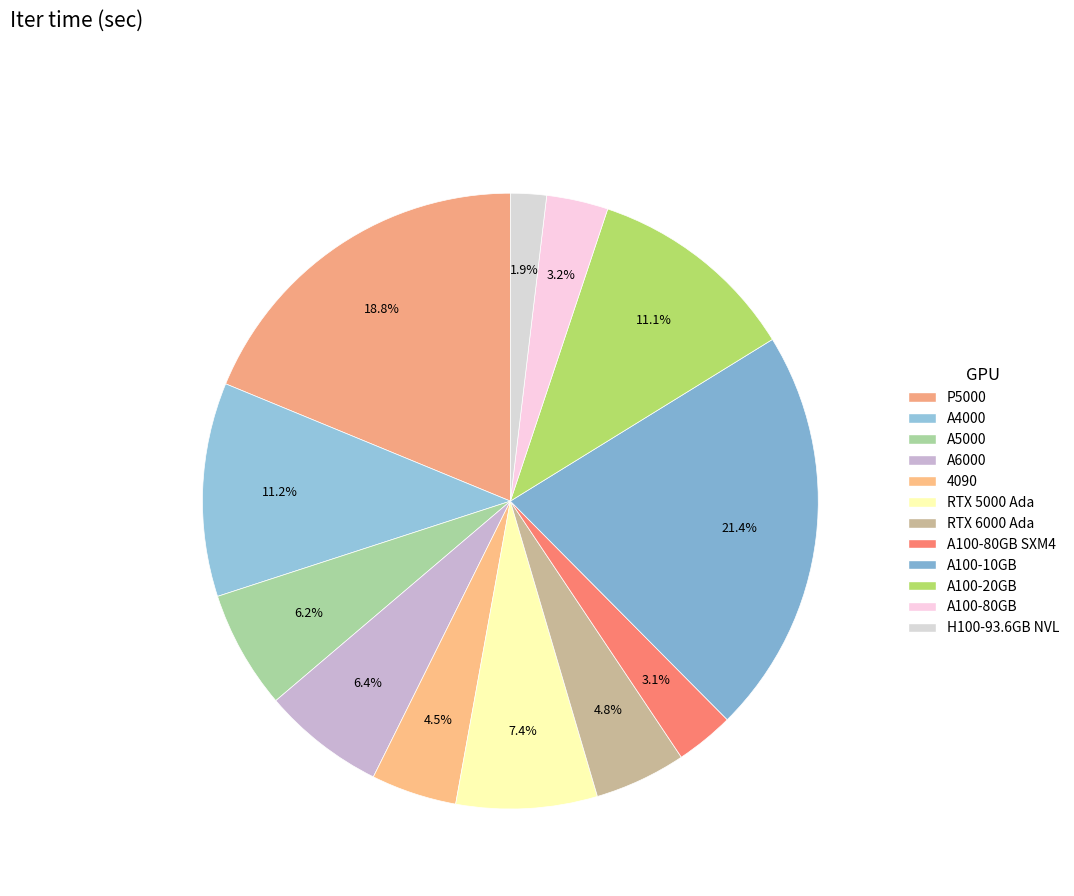

Count the number of slices in the pie.

12